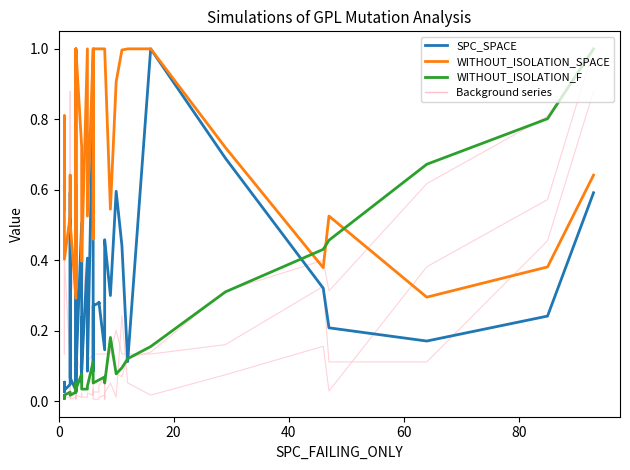

Reading left to right, list all the values displayed in this chart.

FEATURE_STM: 0.6	0.1	0.1	0.4	0.1	0.9	0.3	0.3	0.4	0.1	1.0	0.4	0.1	0.1	0.1	0.5	0.5	0.1	0.1	0.1	0.8	0.1	0.1	0.1	0.1	0.1	0.1	0.1	0.1	0.1	0.2	0.1	0.1	0.1	0.2	0.3	0.1	0.1	0.5	0.9
WITHOUT_ISOLATION_LAYER: 0.0	0.0	0.0	0.0	0.0	0.0	0.0	0.0	0.0	0.1	0.0	0.0	0.0	0.1	0.0	0.0	0.0	0.0	0.0	0.1	0.1	0.0	0.0	0.0	0.0	0.0	0.1	0.0	0.1	0.1	0.1	0.1	0.1	0.1	0.3	0.4	0.3	0.6	0.8	1.0
SPECTRUM: 0.0	0.0	0.0	0.0	0.0	0.2	0.0	0.0	0.0	0.0	0.0	0.0	0.0	0.0	0.0	0.0	0.0	0.0	0.0	0.0	0.0	0.0	0.0	0.0	0.0	0.0	0.0	0.0	0.0	0.1	0.0	0.2	0.1	0.0	0.1	0.2	0.0	0.4	0.6	1.0
SPC_SPACE: 0.0	0.1	0.1	0.0	0.0	0.6	0.5	0.1	0.0	0.6	0.0	0.1	0.1	0.5	0.1	0.2	0.1	0.4	0.1	0.9	0.1	0.3	0.3	0.3	0.3	0.3	0.1	0.4	0.5	0.3	0.6	0.4	0.1	1.0	0.7	0.3	0.2	0.2	0.2	0.6
WITHOUT_ISOLATION_SPACE: 0.8	0.5	0.8	0.4	0.5	0.6	0.5	0.5	0.3	1.0	0.3	0.6	1.0	0.7	0.5	0.5	0.4	1.0	0.5	1.0	0.5	1.0	1.0	1.0	1.0	1.0	1.0	1.0	1.0	0.5	0.9	1.0	1.0	1.0	0.7	0.4	0.5	0.3	0.4	0.6
WITHOUT_ISOLATION_F: 0.0	0.0	0.0	0.0	0.0	0.0	0.0	0.0	0.0	0.1	0.0	0.0	0.0	0.1	0.1	0.0	0.0	0.0	0.0	0.1	0.1	0.1	0.1	0.1	0.1	0.1	0.1	0.1	0.1	0.2	0.1	0.1	0.1	0.2	0.3	0.4	0.5	0.7	0.8	1.0